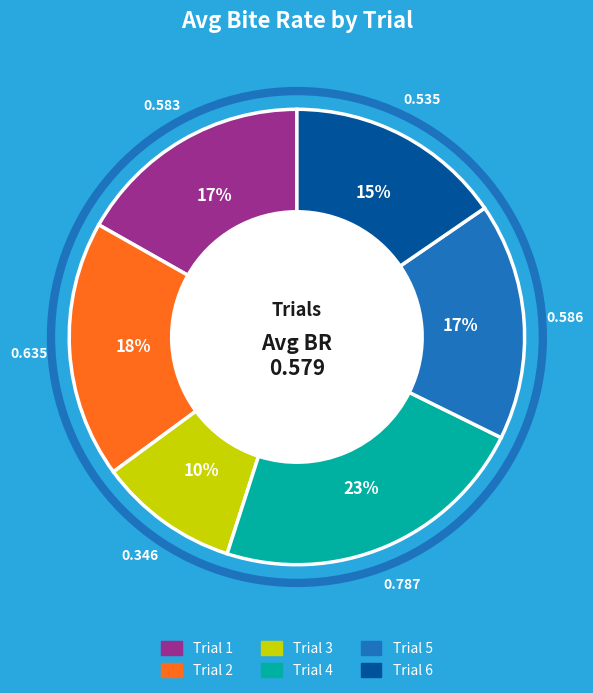

Is there any slice that represents more than half of the pie?

No